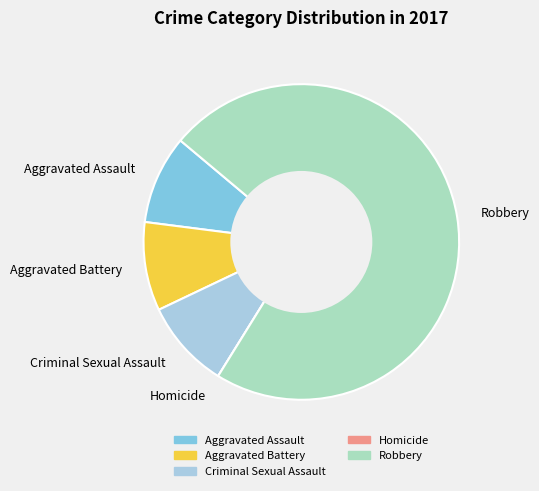

Does Aggravated Assault account for over 50% of the chart?

No